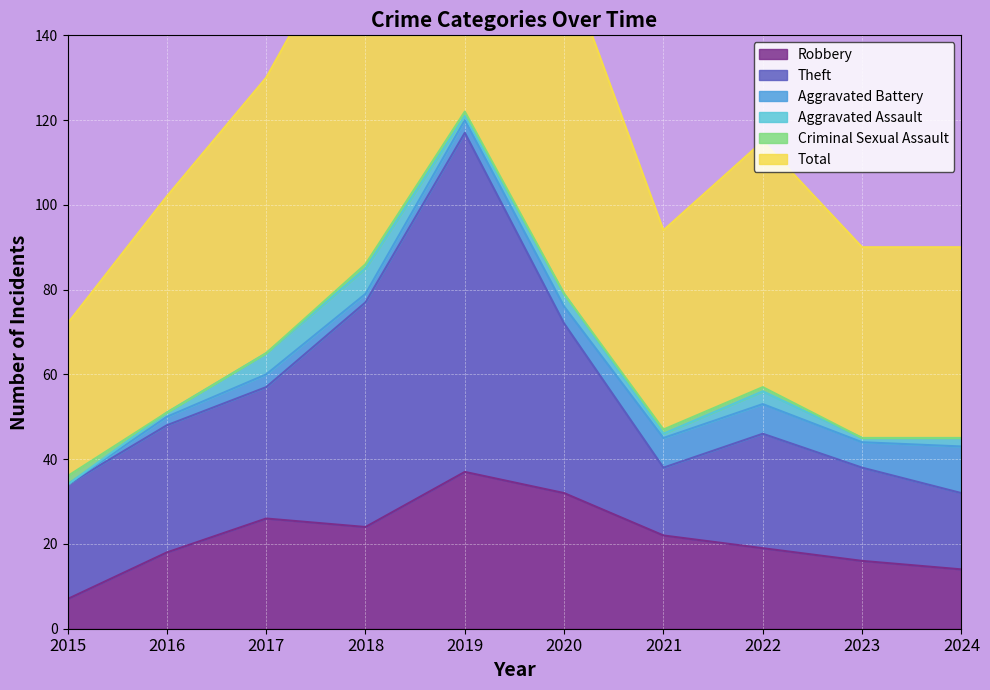

The Aggravated Assault series shows 1 at 2016. True or false?

True